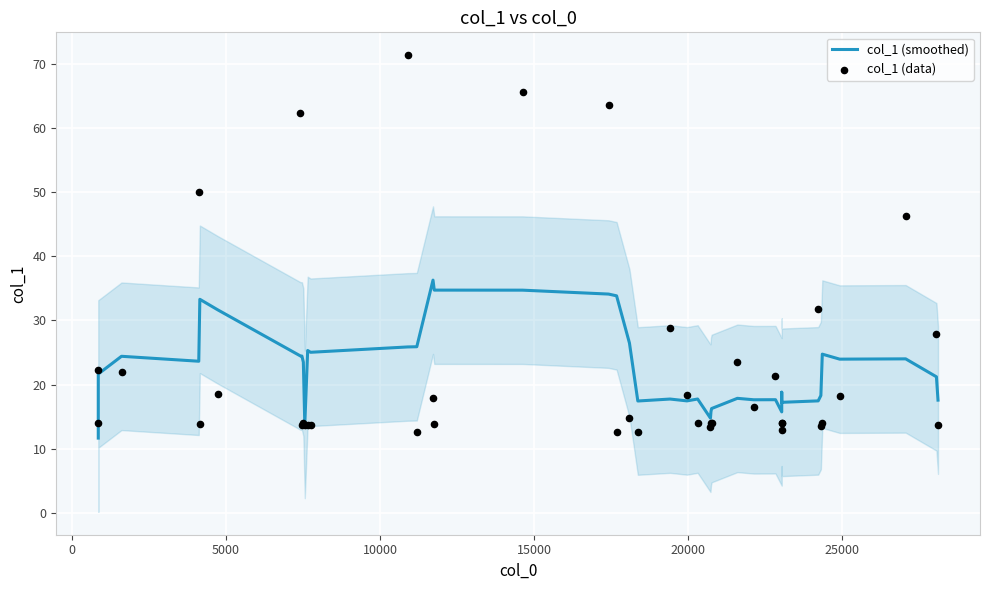

Is the value of col_1 (data) at 25000 greater than the value of col_1 (smoothed) at 30?

Yes